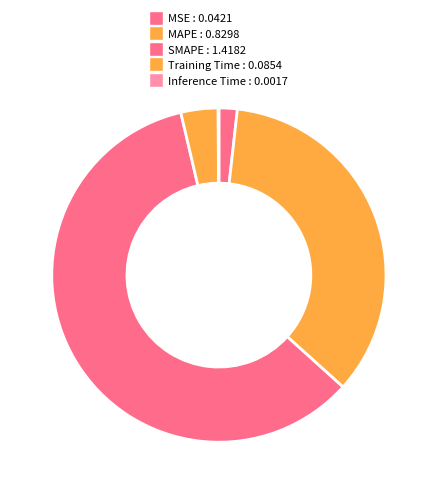

How many slices are in this pie chart?

5